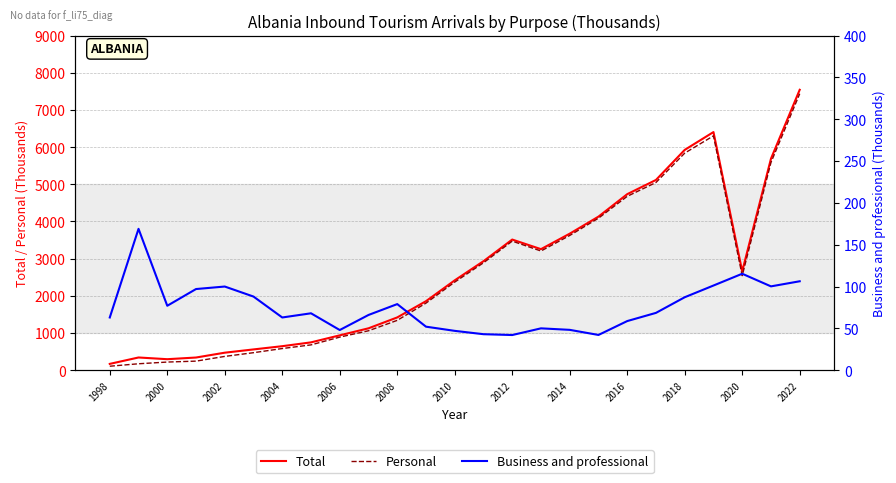

What is the spread (max minus min) of values at 19?

5049.5